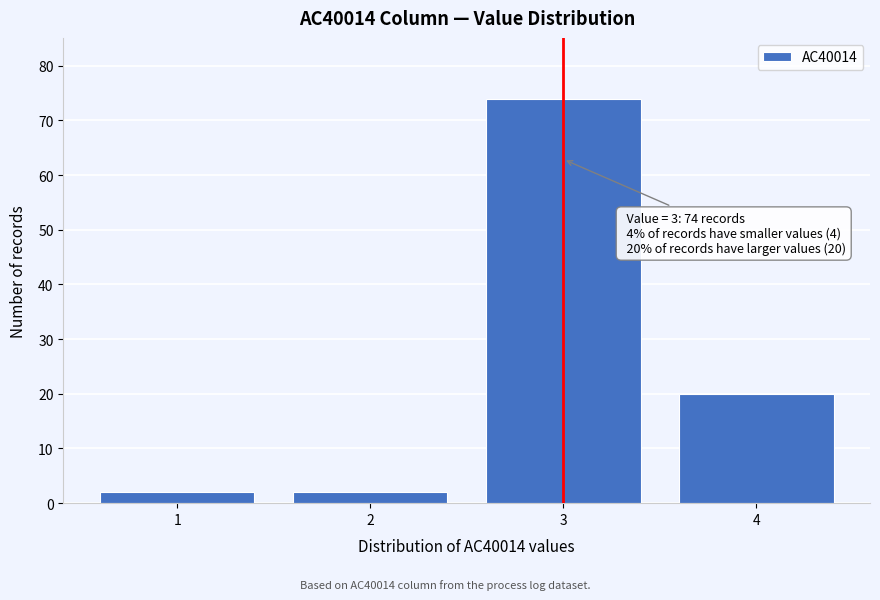

Reading right to left, what are all the values shown in this chart?

20	74	2	2